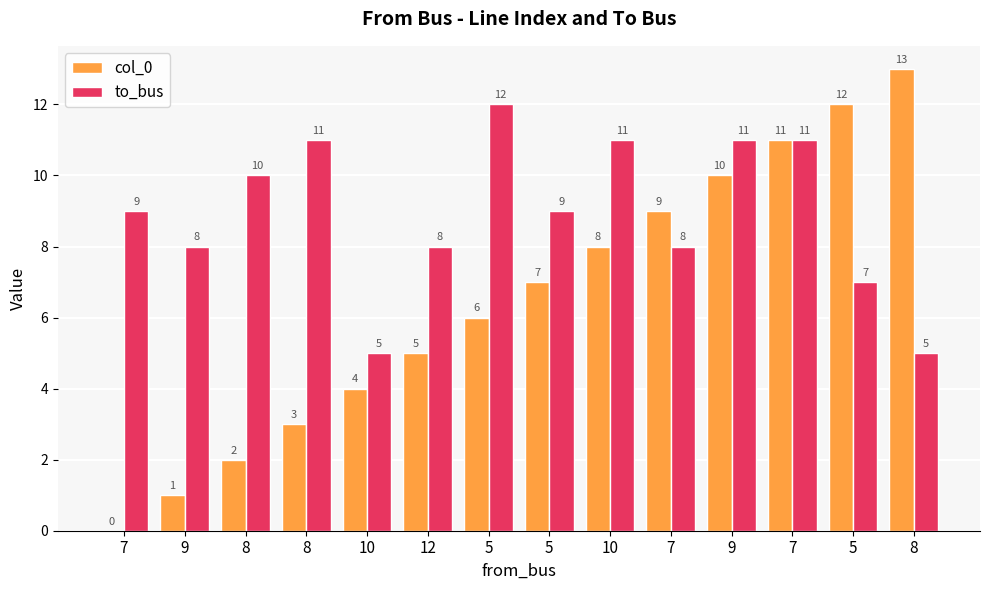

What is the label of the 1st bar from the left?

7